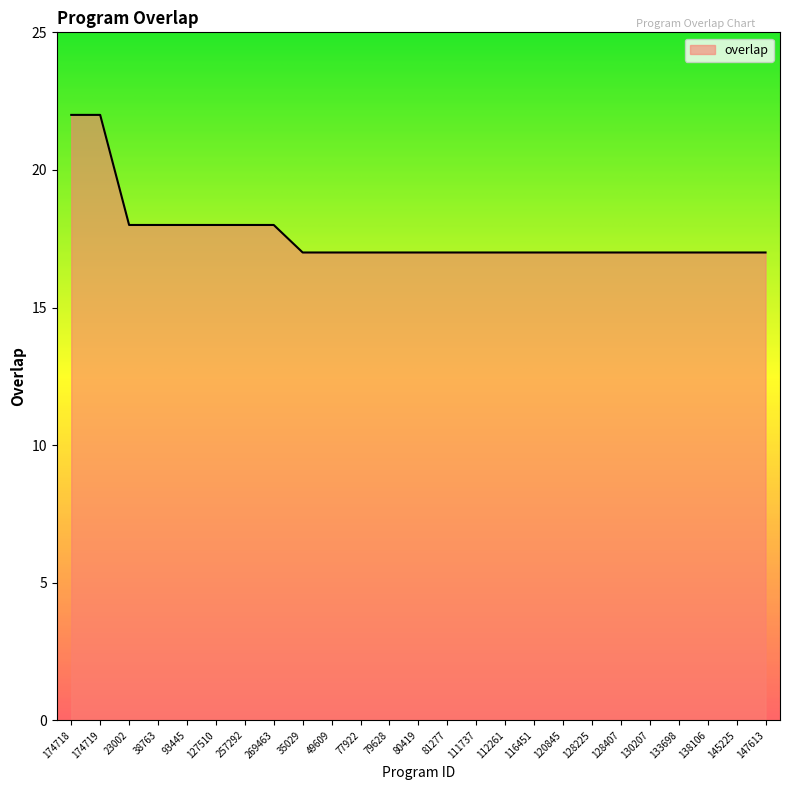

Does the chart have visible grid lines?

No